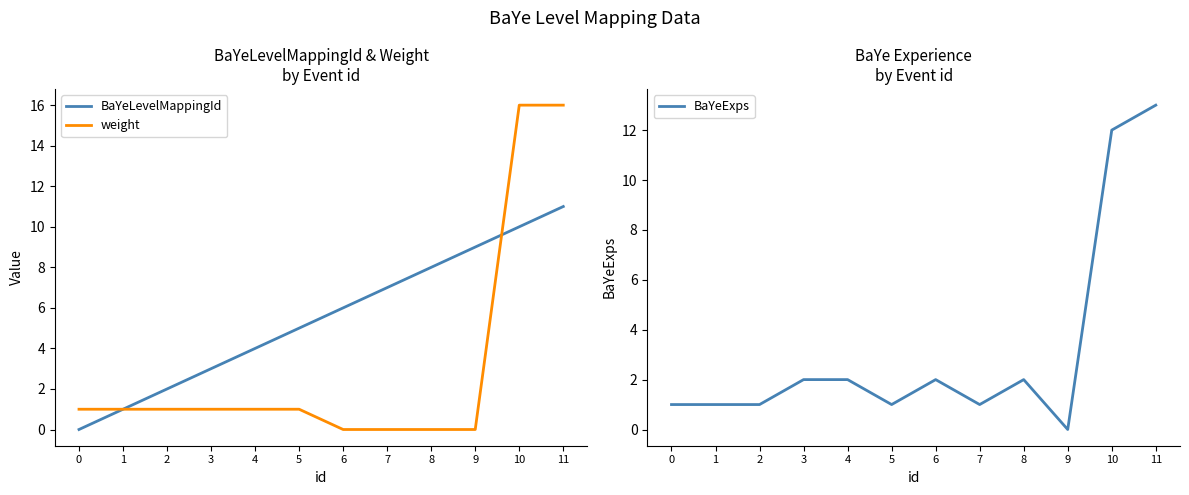

What is the average value of the BaYeLevelMappingId series?

6